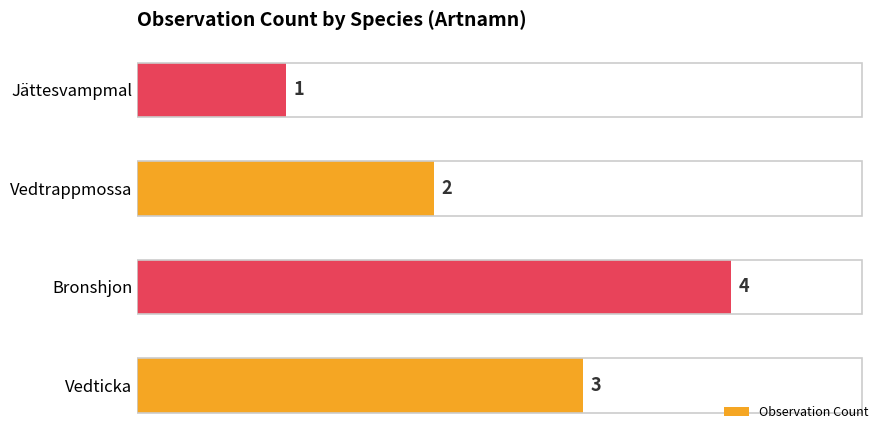

Rank the categories by value from highest to lowest.

Bronshjon, Vedticka, Vedtrappmossa, Jättesvampmal